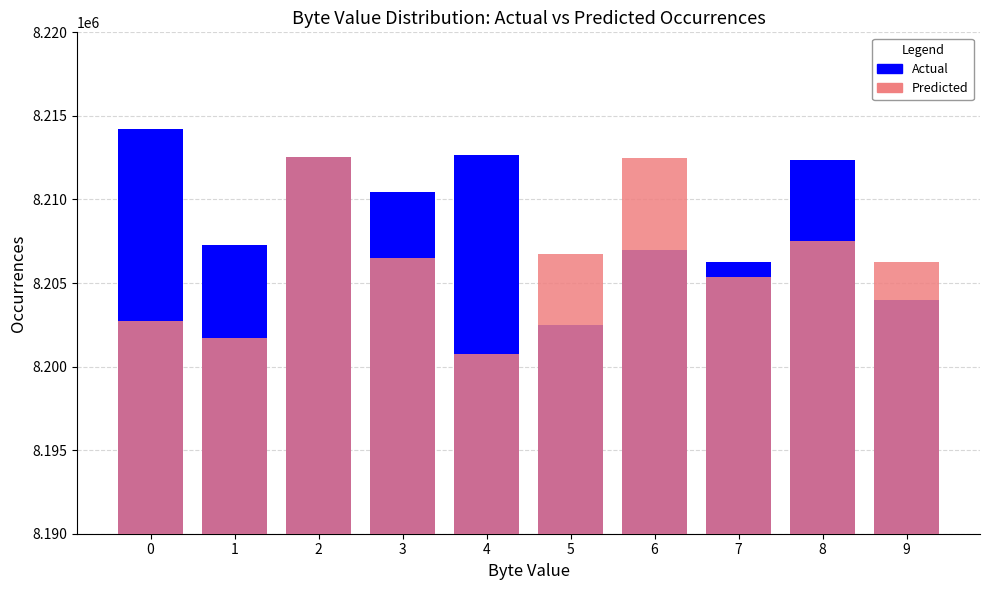

What is the total value across all series at 1?

16409008